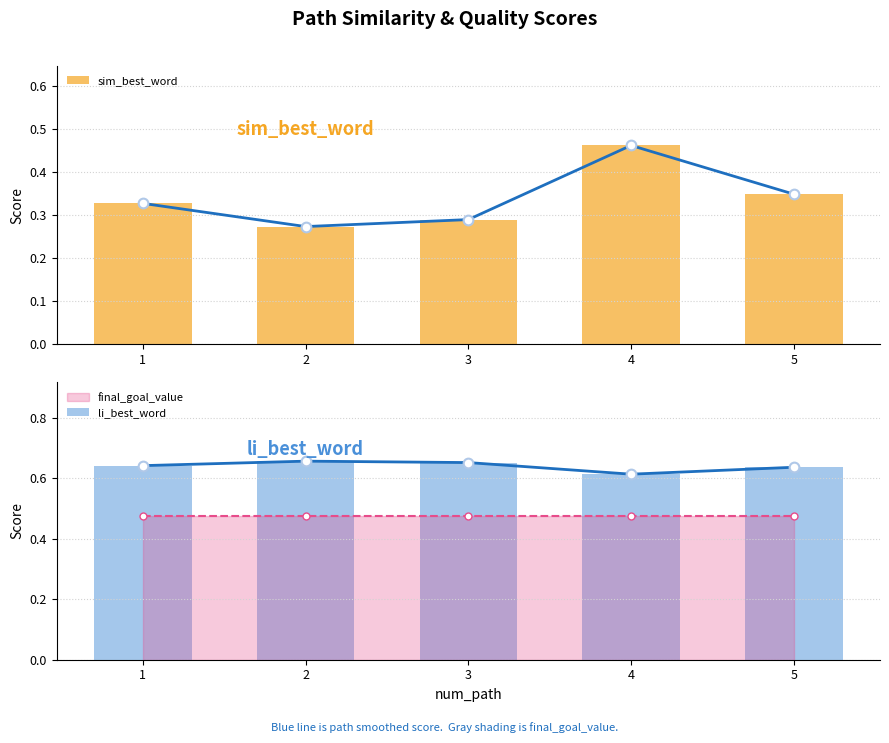

Rank the series at 5 from lowest to highest value.

sim_best_word, li_best_word